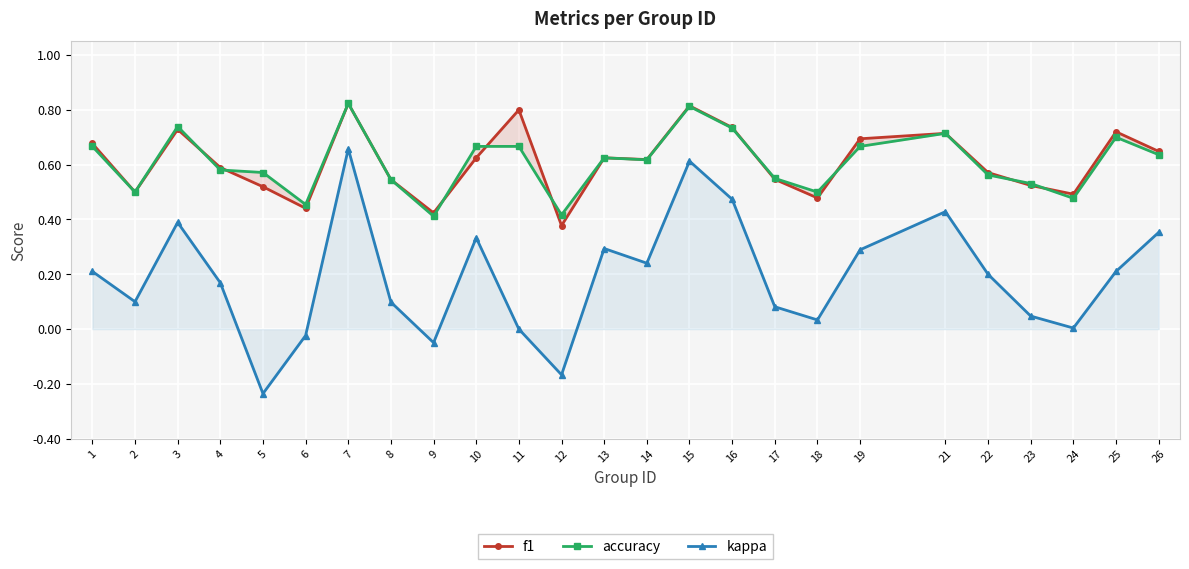

The accuracy series shows 0.5 at 8. True or false?

True